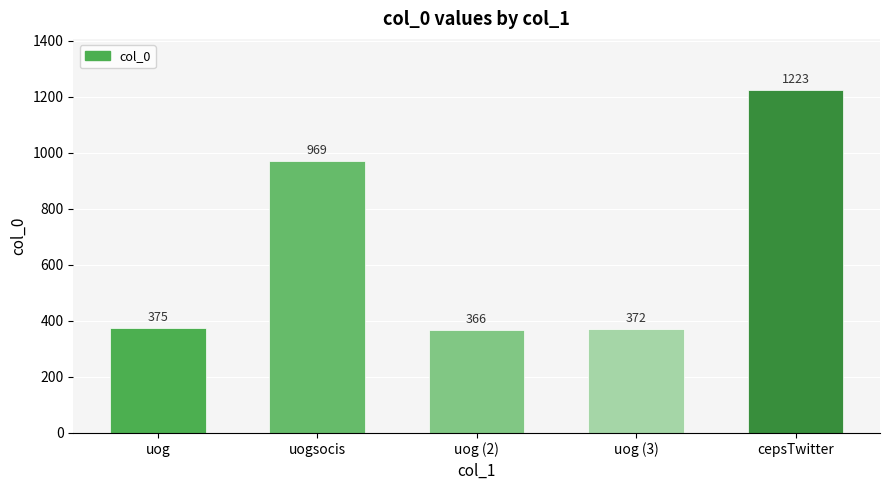

At which category does the chart reach its peak across all series?

cepsTwitter